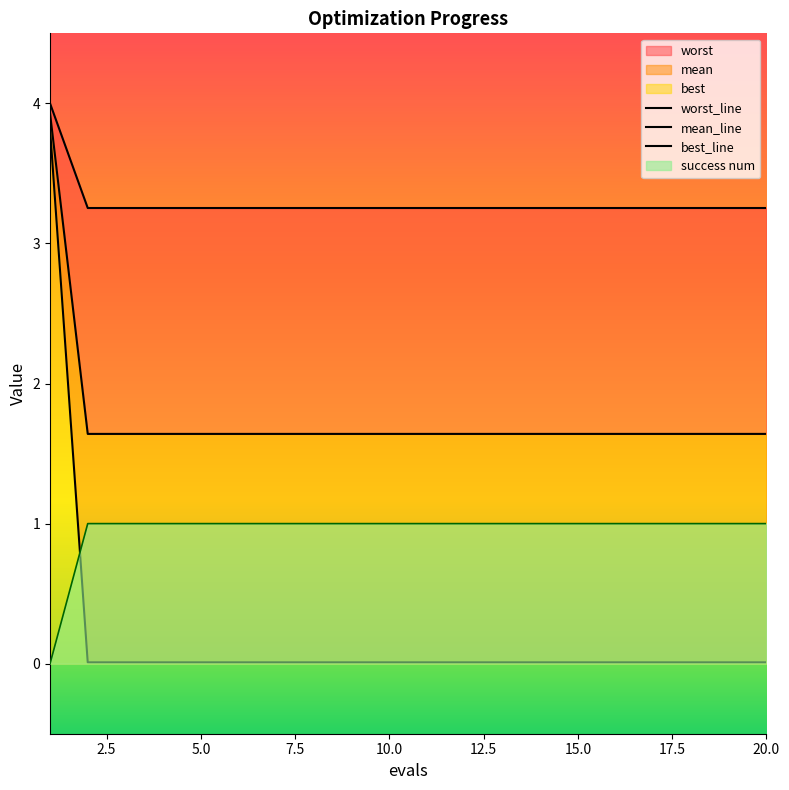

Between 0.0 and 17.5, which series saw the biggest shift?

best_line